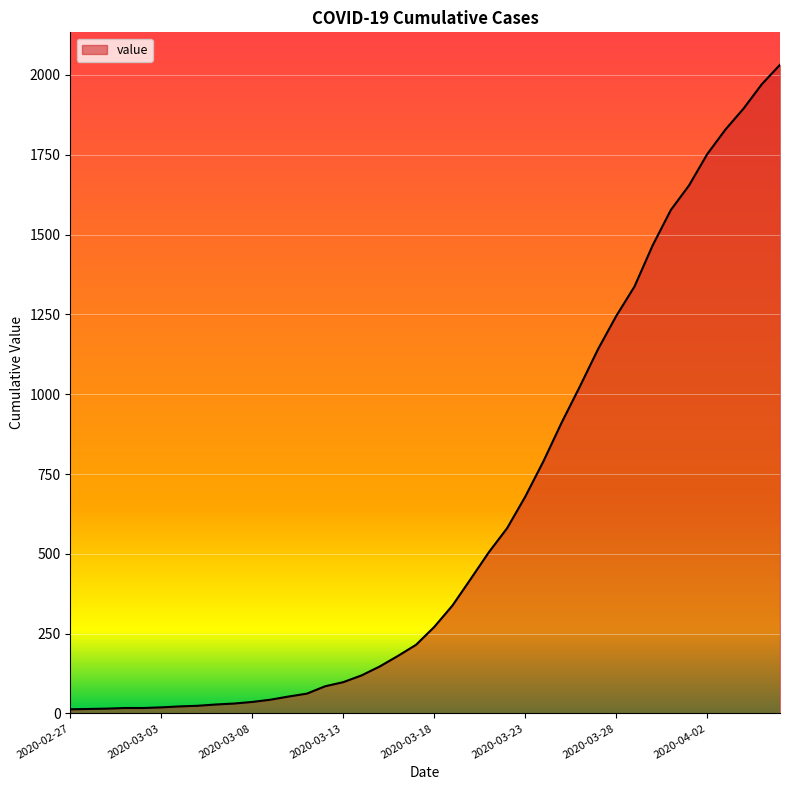

What is the maximum value shown in the chart?

2032